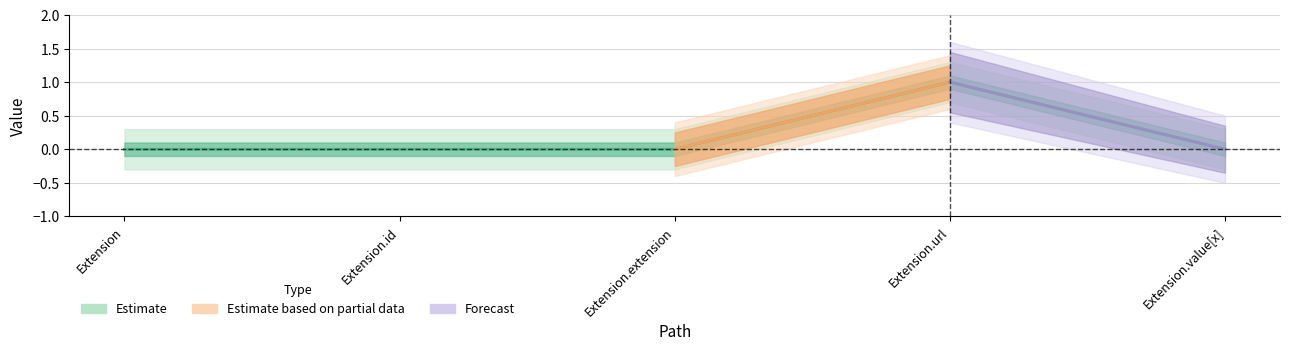

At which category does the chart reach its minimum across all series?

Extension